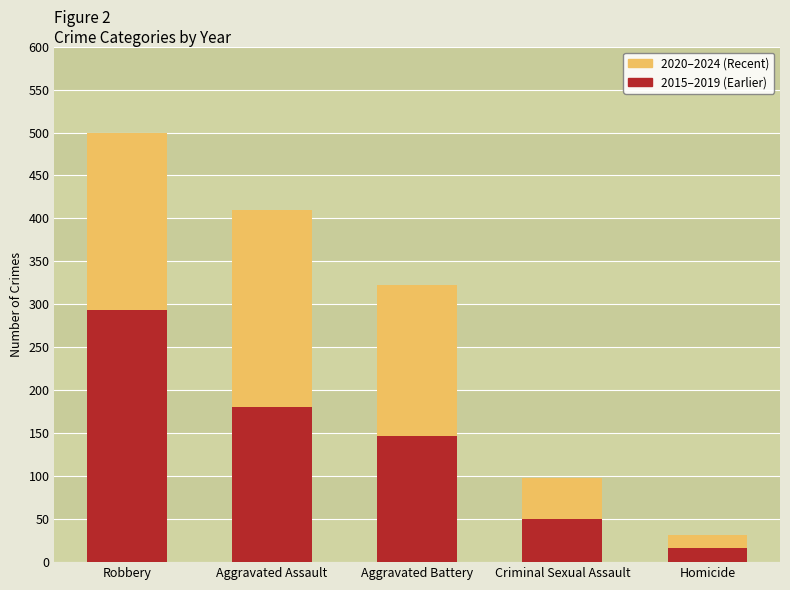

Are the bars horizontal?

No